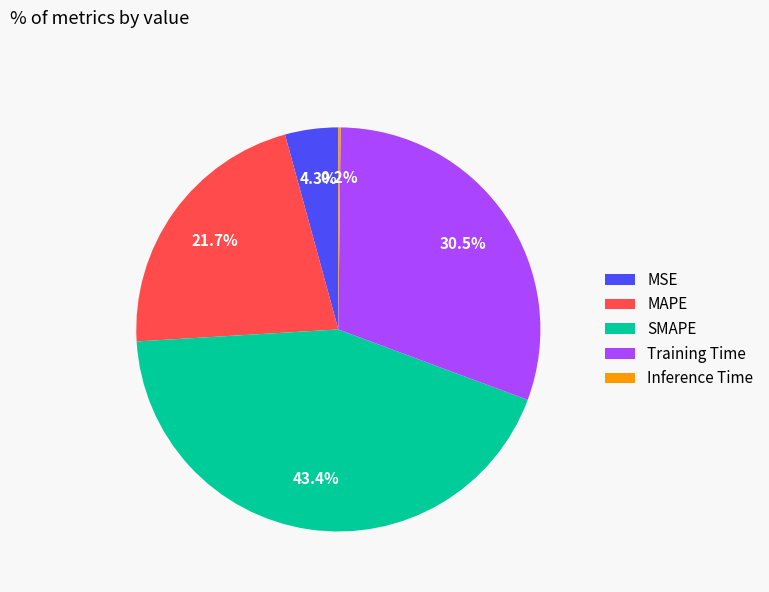

Do SMAPE and MSE together represent more than half of the pie?

No